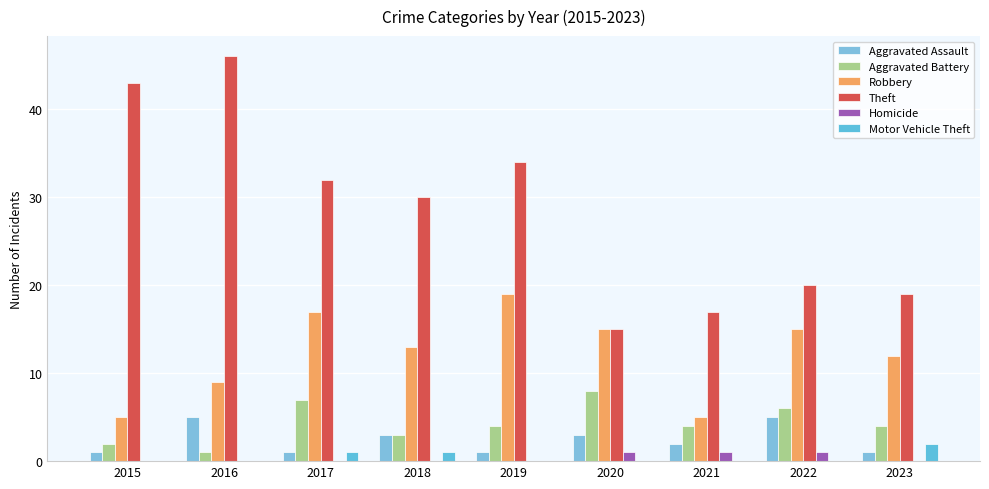

How many data points does each series have?

9